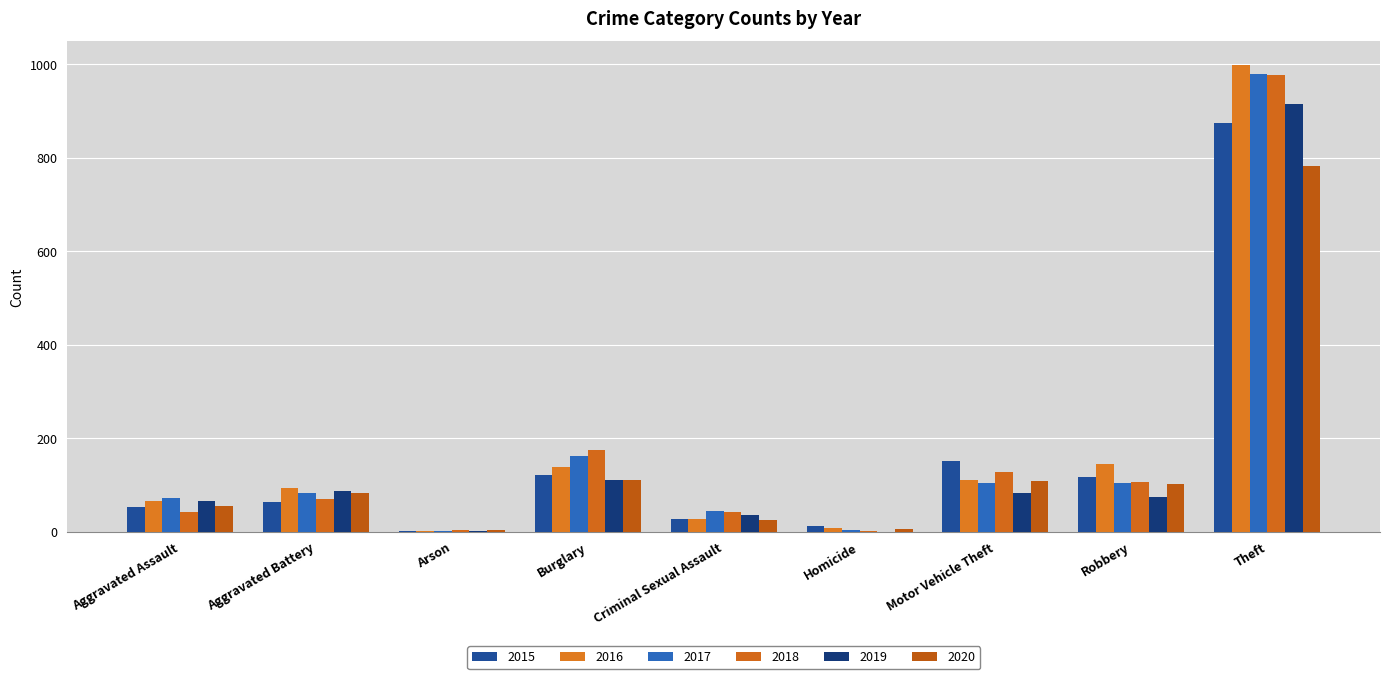

List the labels in order of 2016 value, largest first.

Theft, Robbery, Burglary, Motor Vehicle Theft, Aggravated Battery, Aggravated Assault, Criminal Sexual Assault, Homicide, Arson